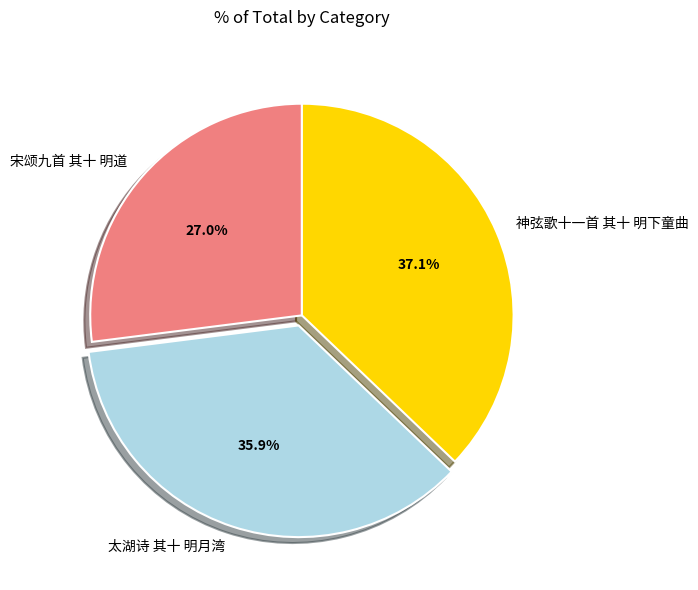

Which category has the smallest portion of the pie?

宋颂九首 其十 明道